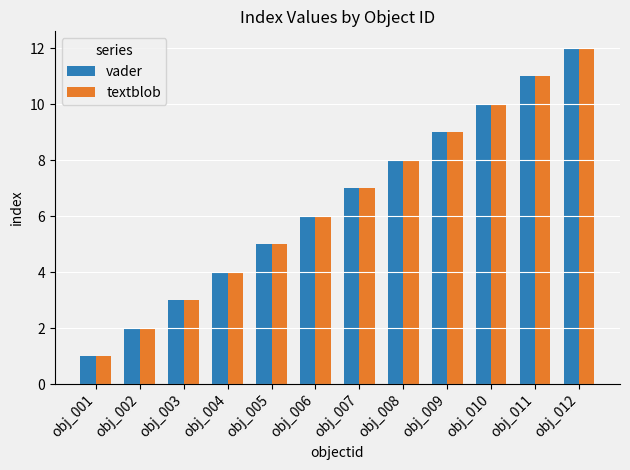

What is the smallest value displayed?

1